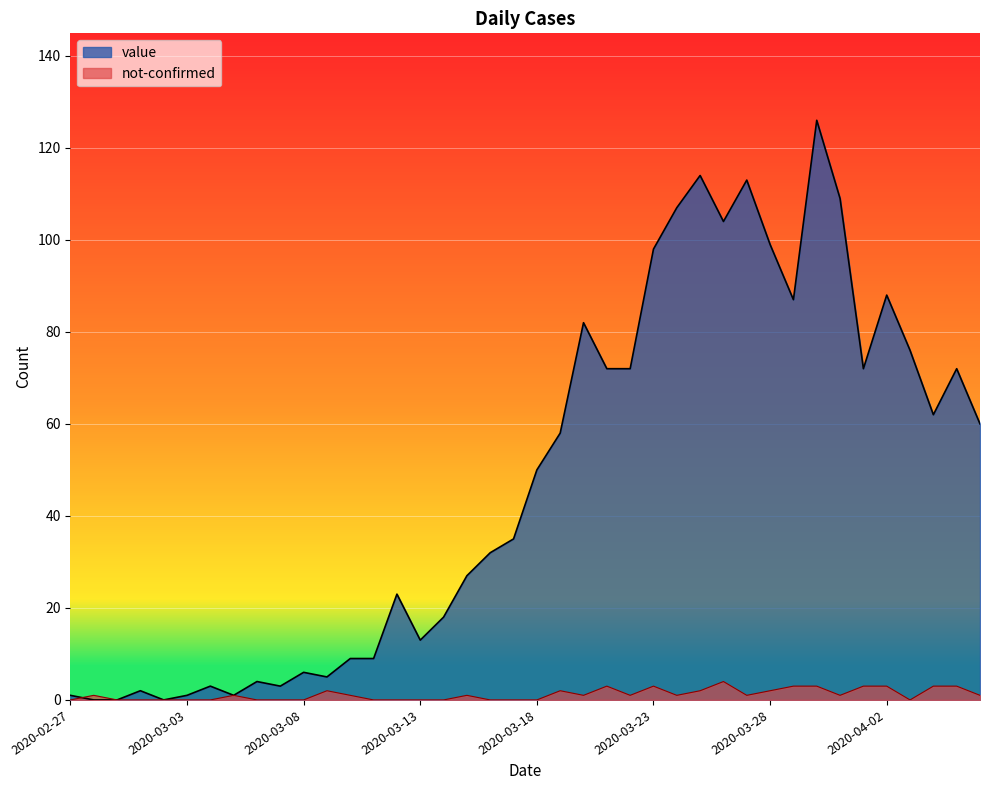

Which category has the lowest value in the not-confirmed series?

2020-02-27